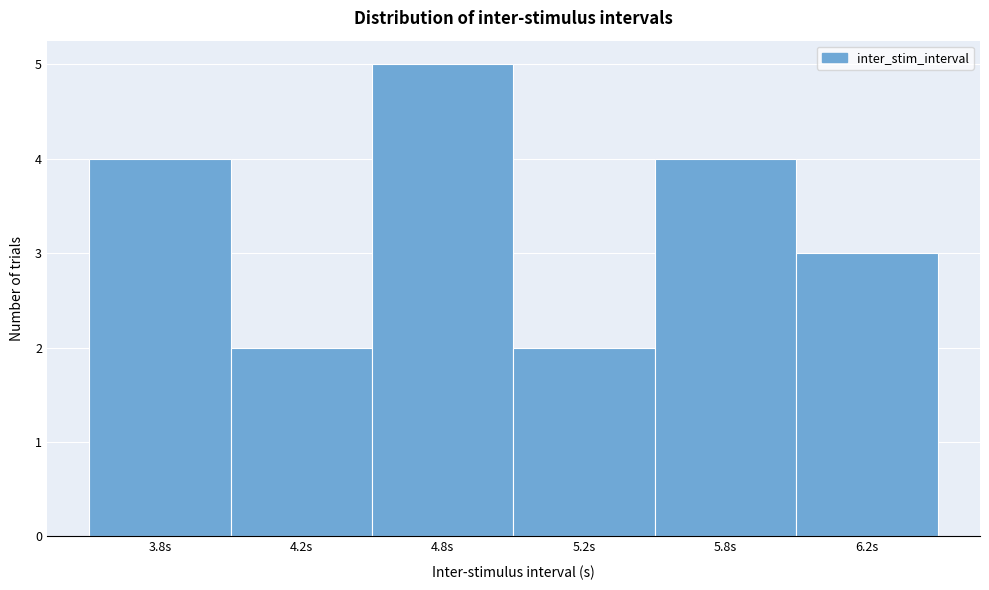

Reading left to right, list all the values displayed in this chart.

3.8s=4	4.2s=2	4.8s=5	5.2s=2	5.8s=4	6.2s=3